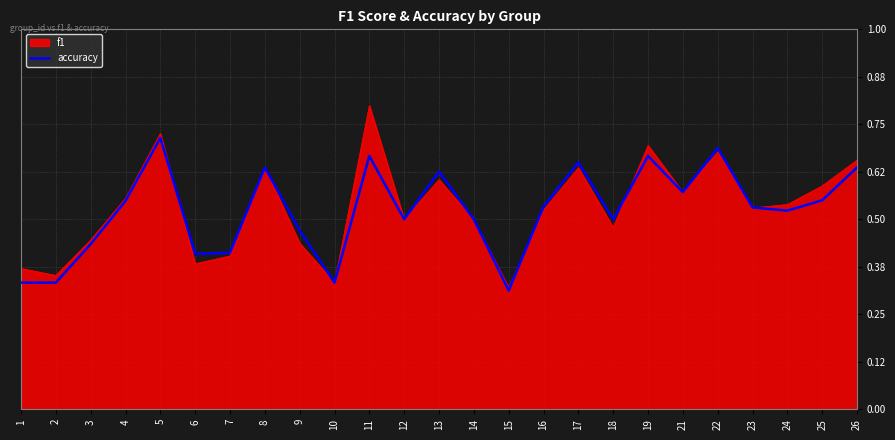

Where is accuracy nearest to the value 0?

15